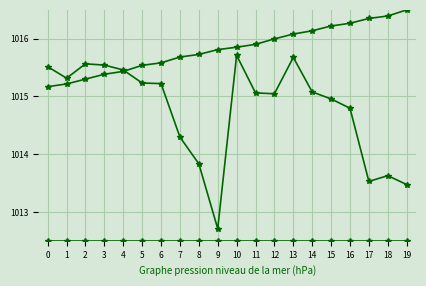

Between 1 and 17, which is larger?

1